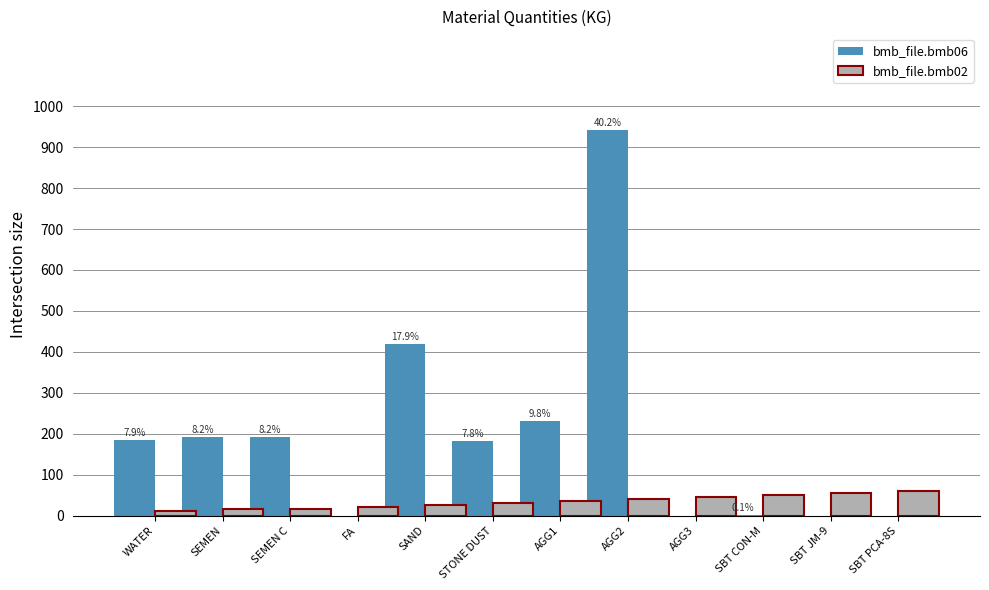

What is the sum of the bmb_file.bmb02 values at SAND and AGG2?

65.0